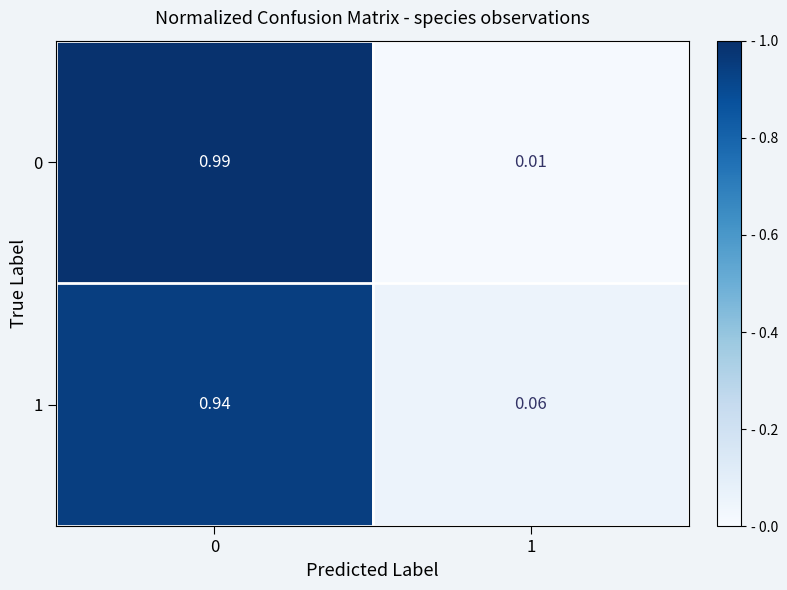

Is the value of 0 at 0 greater than the value of 1 at 0?

Yes